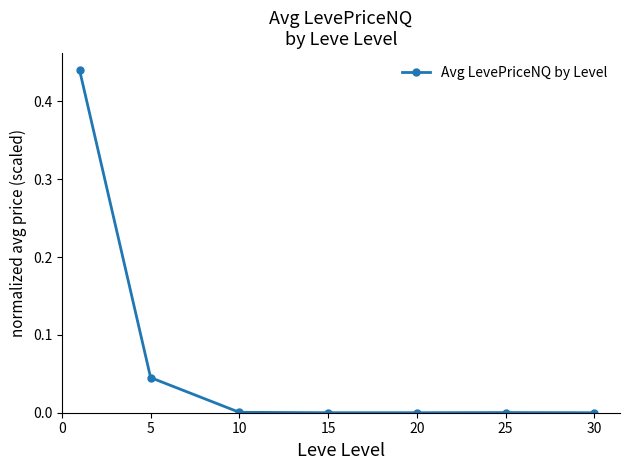

What is the sum of all values?

0.5